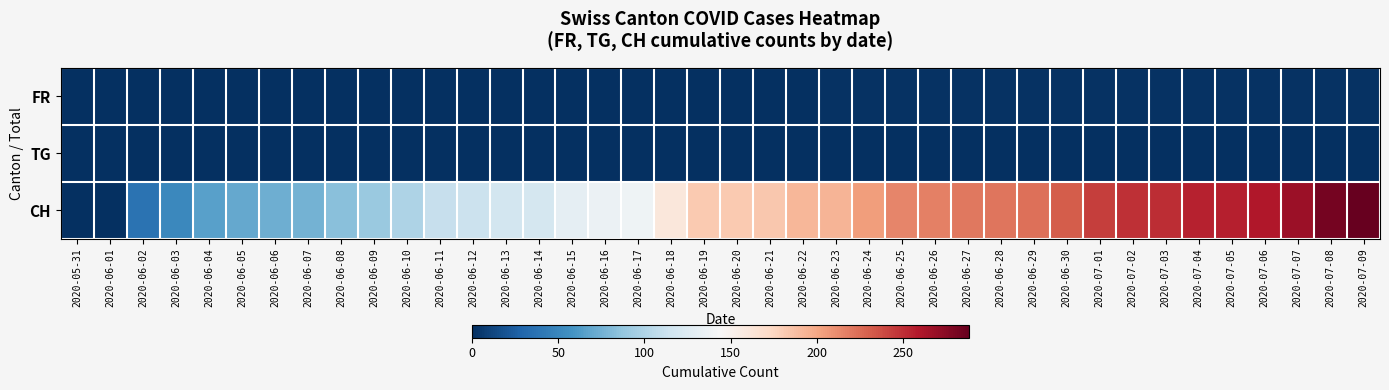

Which series changed the most between 2020-06-14 and 2020-07-09?

CH